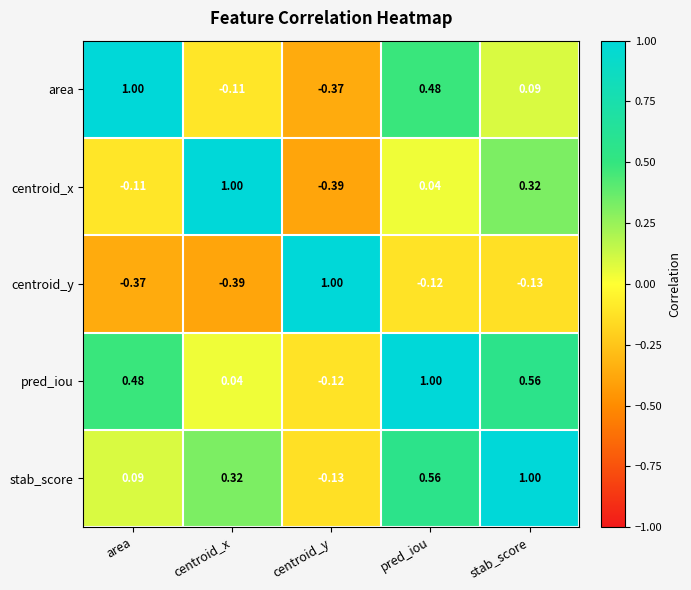

How many data points does each series have?

5